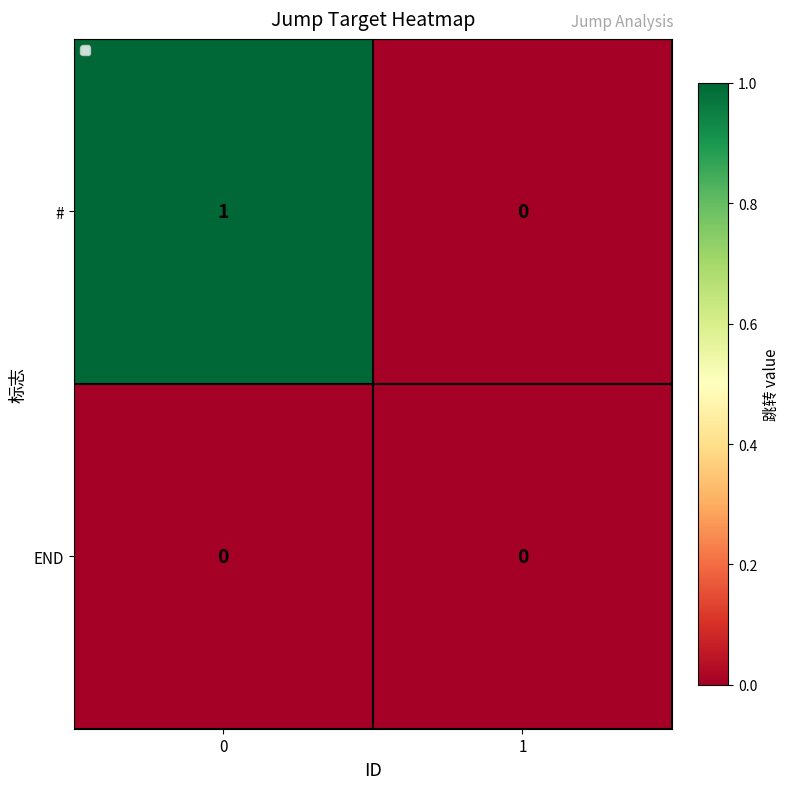

Which series has the largest total across all categories?

#